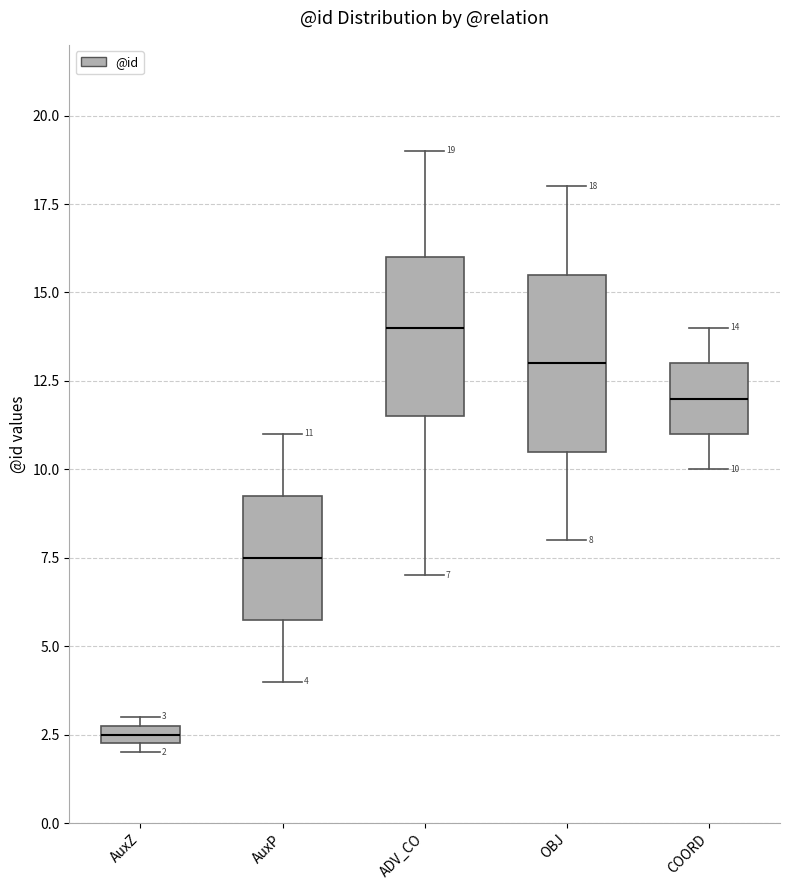

Which box has the lowest median line?

AuxZ